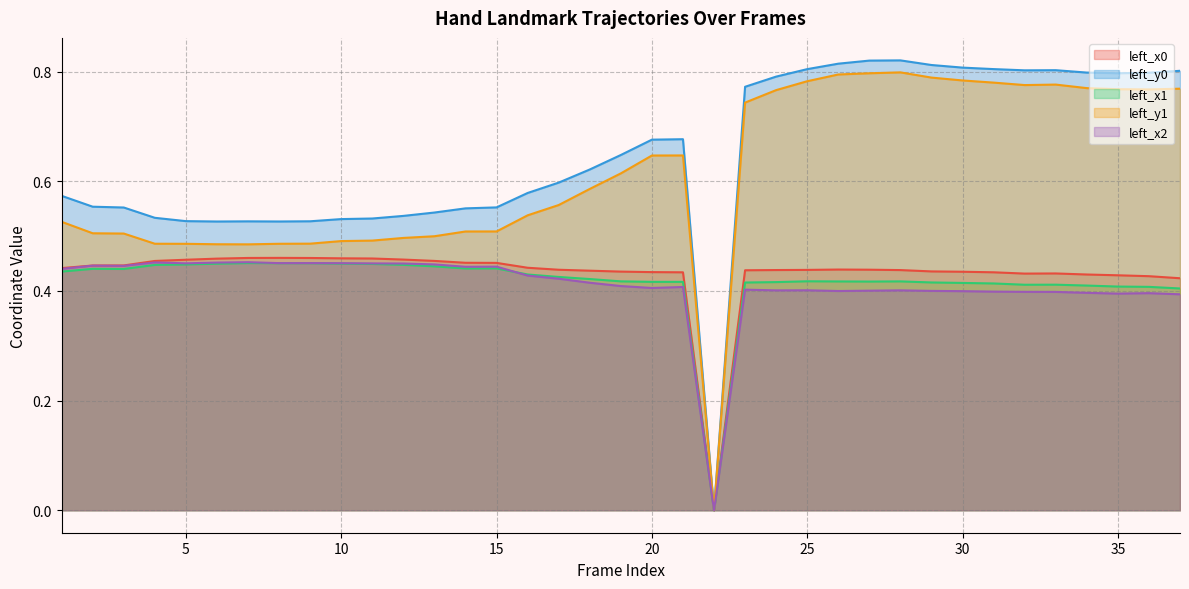

True or false: left_y1 and left_y0 cross at least once.

False